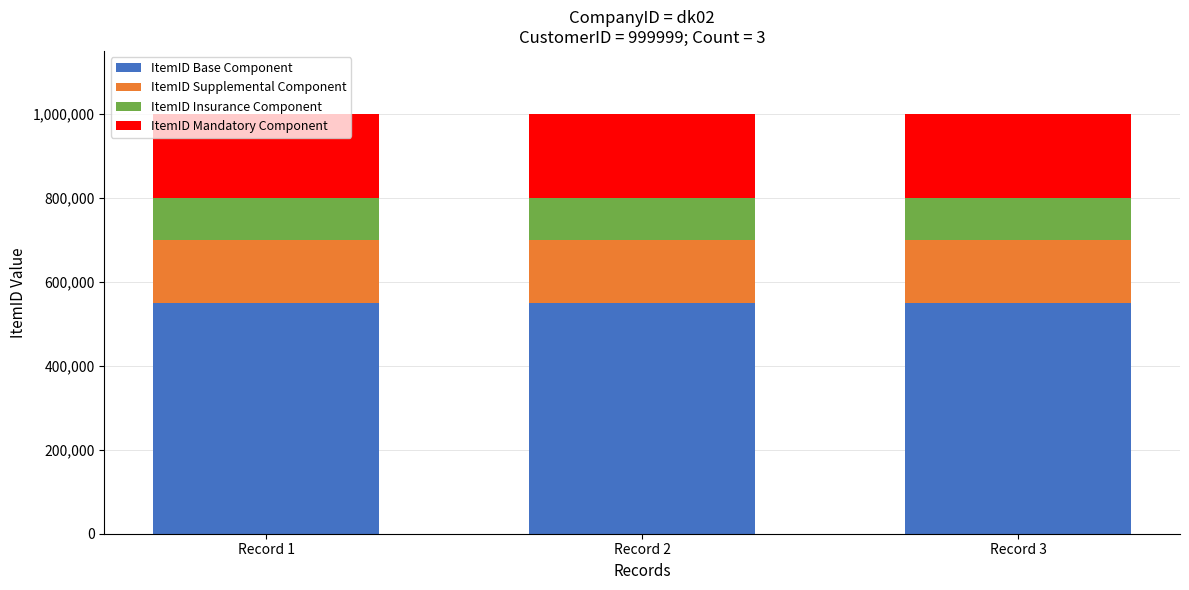

What is the lowest value of the ItemID Base Component series?

549998.4